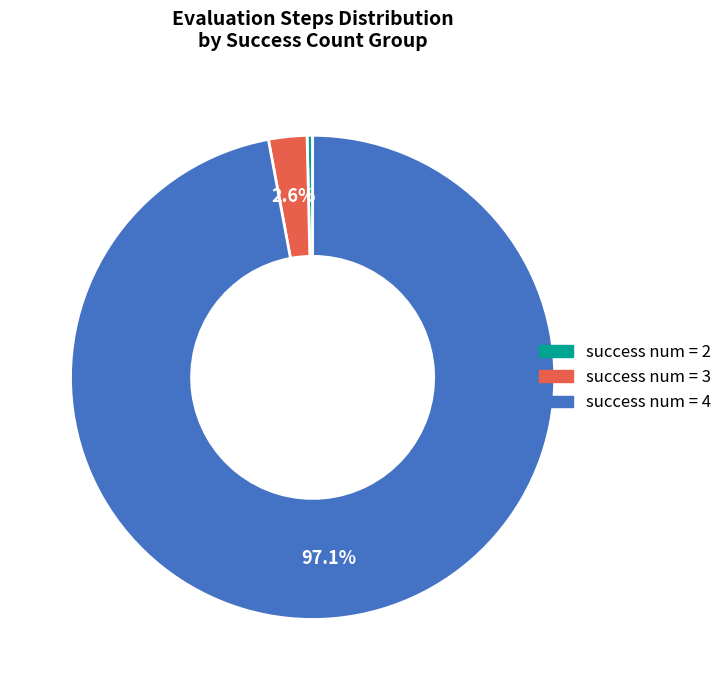

Is there a majority slice in this chart?

Yes